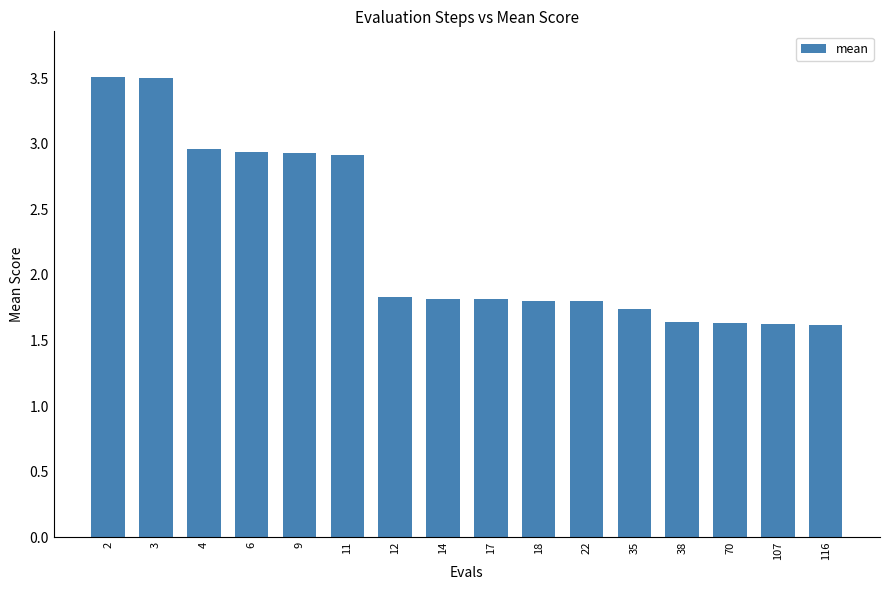

What is the maximum value shown in the chart?

3.5